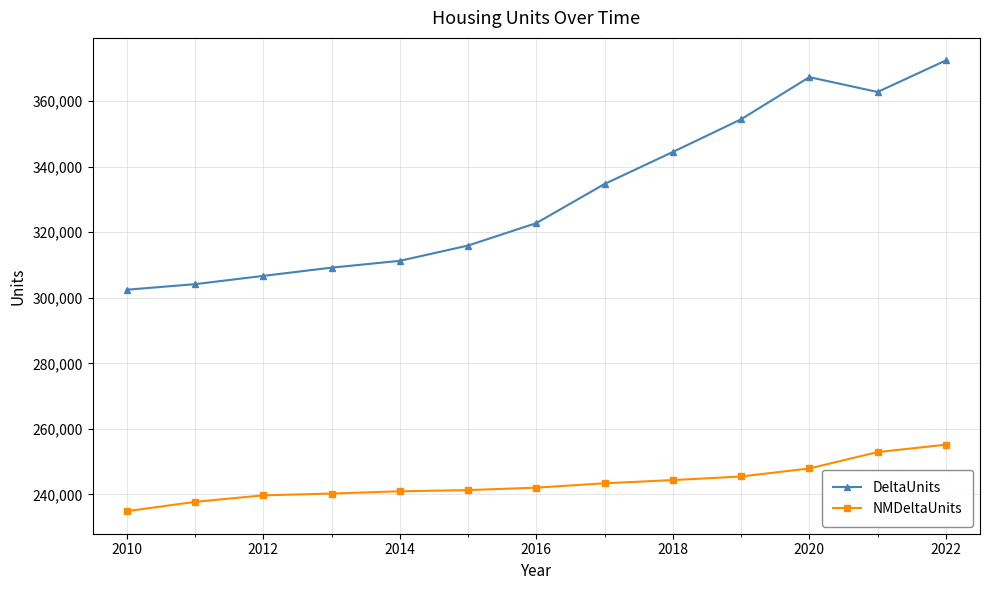

True or false: NMDeltaUnits and DeltaUnits cross at least once.

False